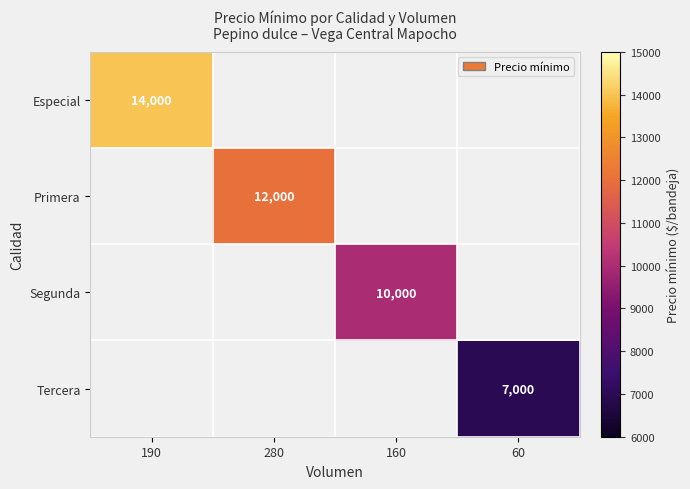

Is it true that Primera equals 12000 at 280?

True